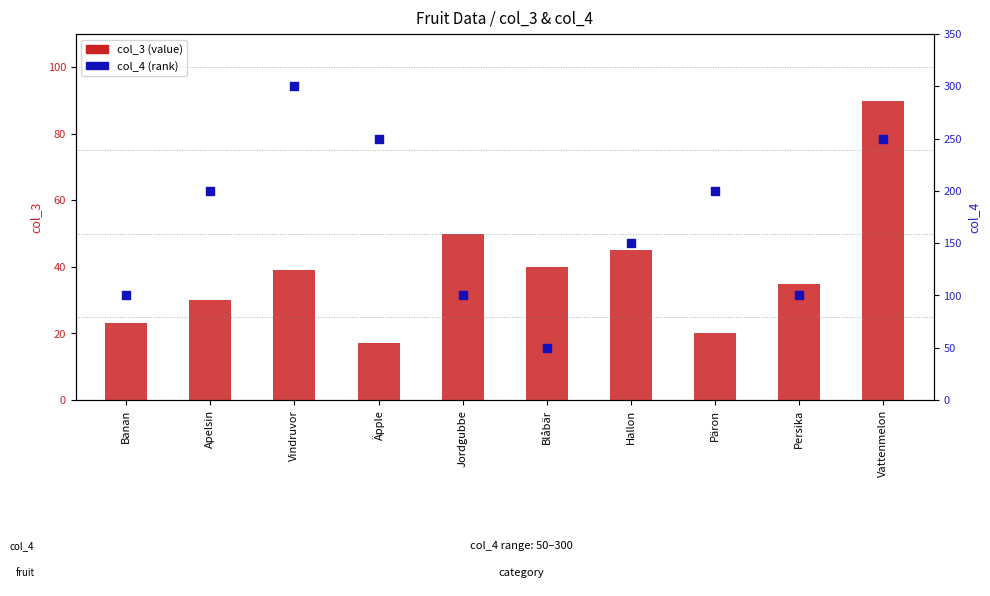

At which category is the sum across all series the highest?

Vattenmelon